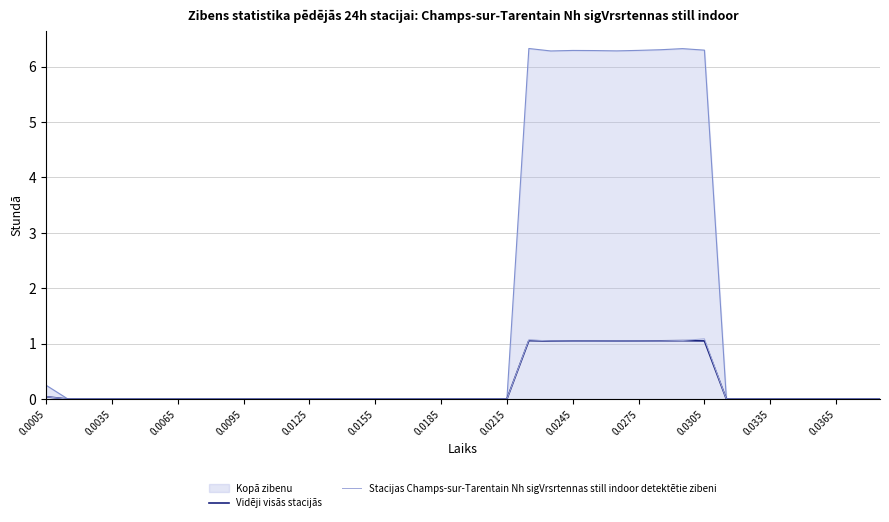

What is the maximum value for Vidēji visās stacijās?

1.1